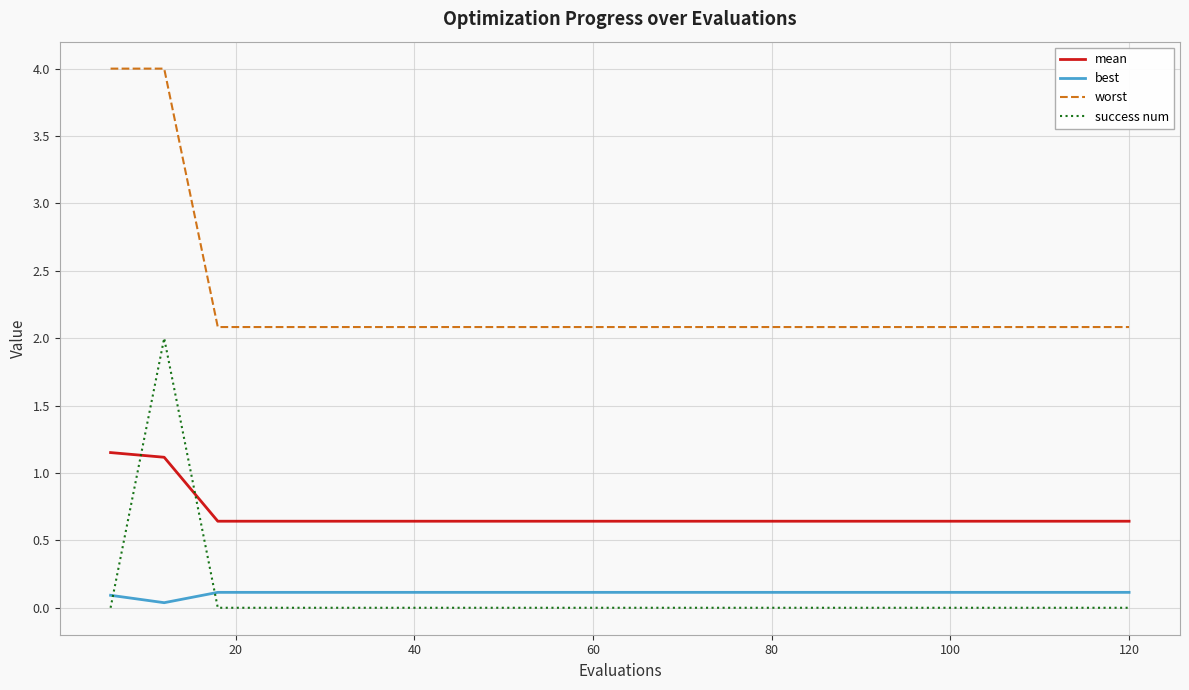

Which series has the largest total across all categories?

worst